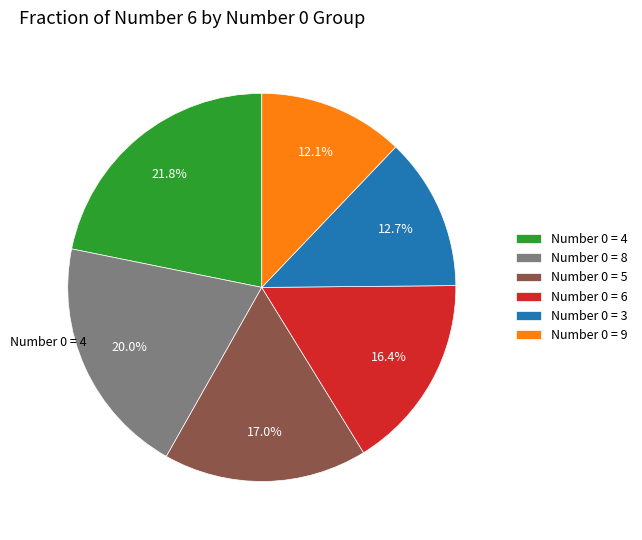

Rank the categories by value from highest to lowest.

Number 0 = 4, Number 0 = 8, Number 0 = 5, Number 0 = 6, Number 0 = 3, Number 0 = 9